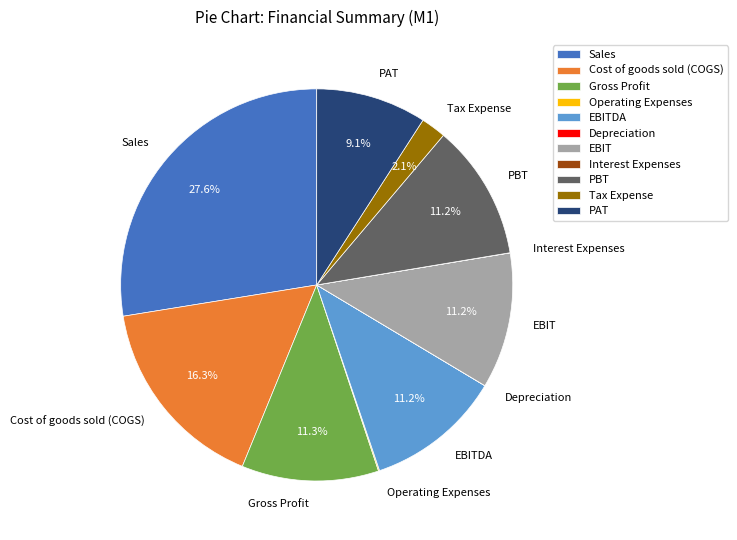

Between EBITDA and PAT, which is larger?

EBITDA